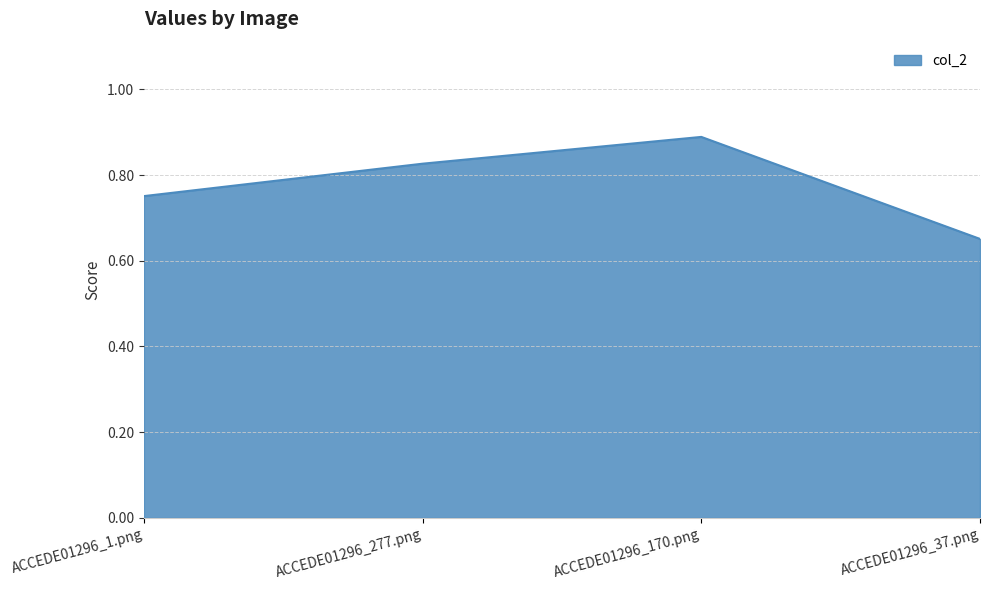

What is the sum of the values at ACCEDE01296_170.png and ACCEDE01296_277.png?

1.7